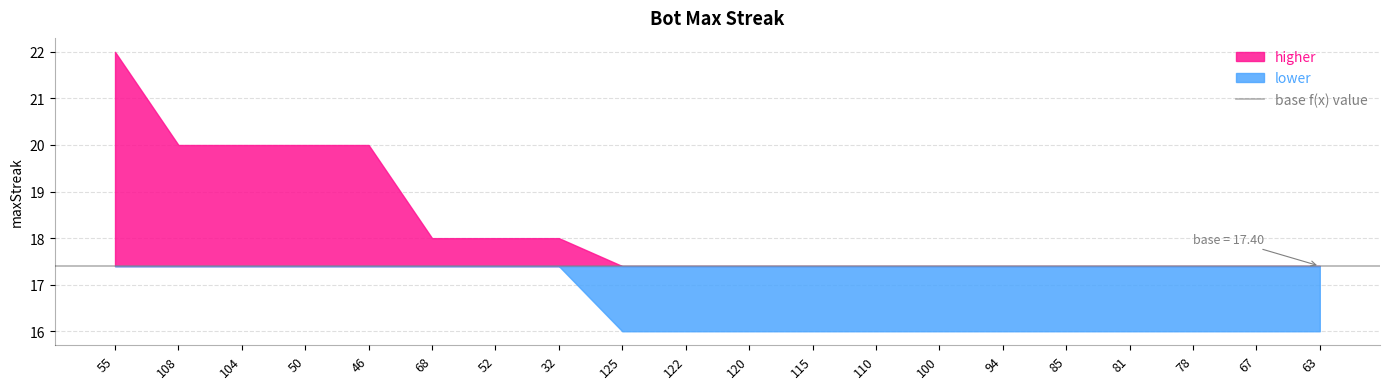

True or false: there are more than 2 points higher than both neighbors.

False